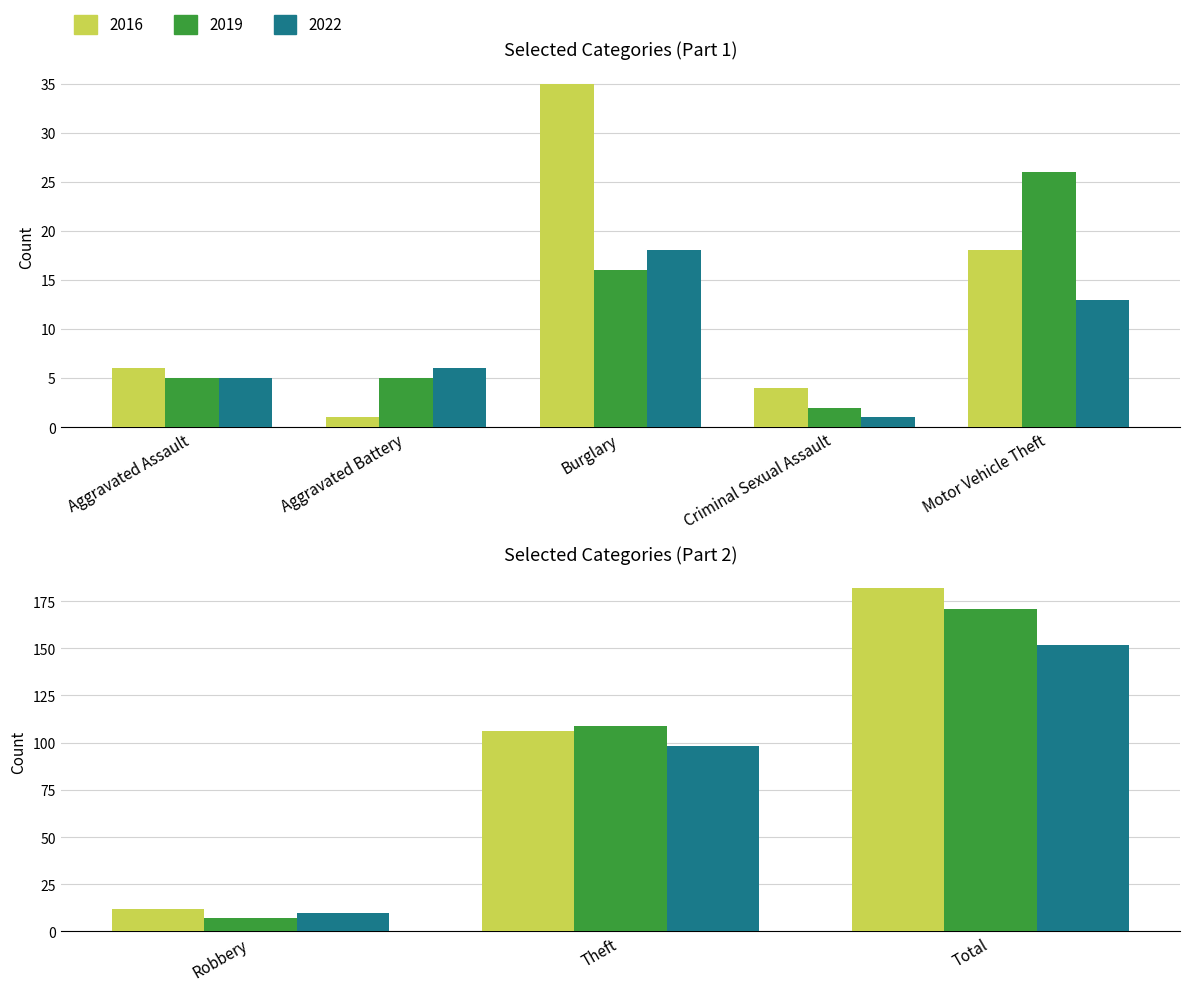

How many distinct data groups are displayed?

3